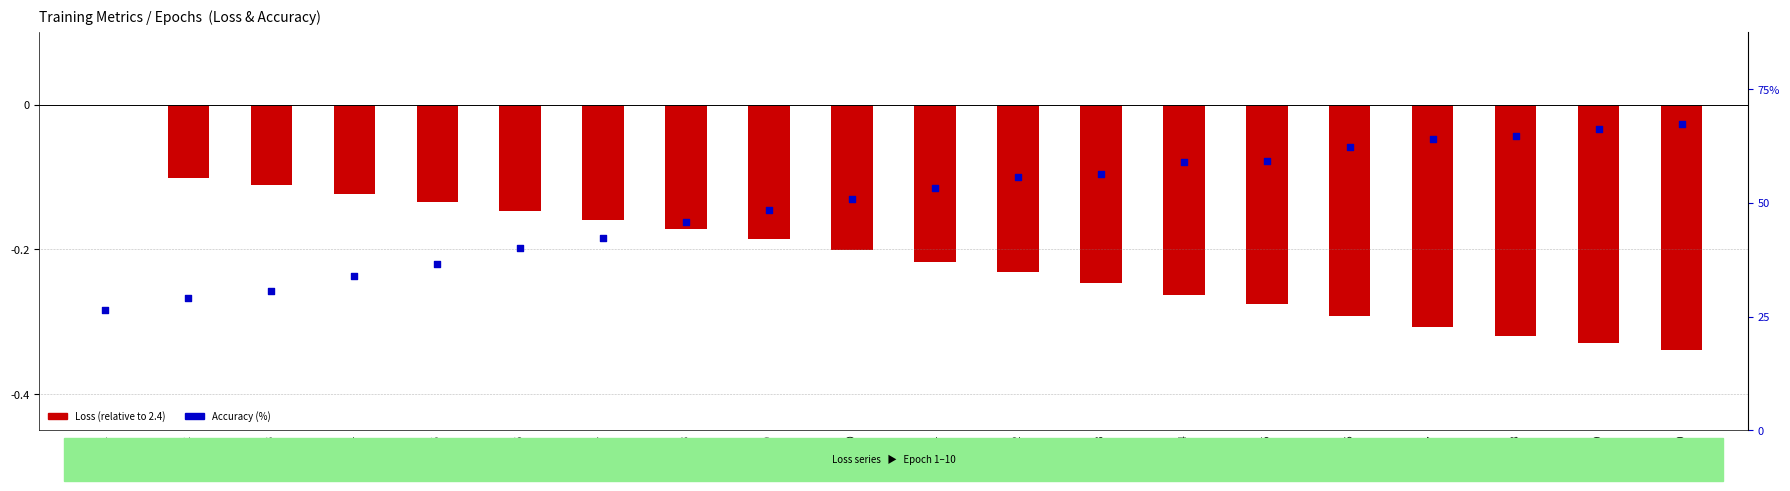

At which category is the sum across all series the highest?

Epoch 20